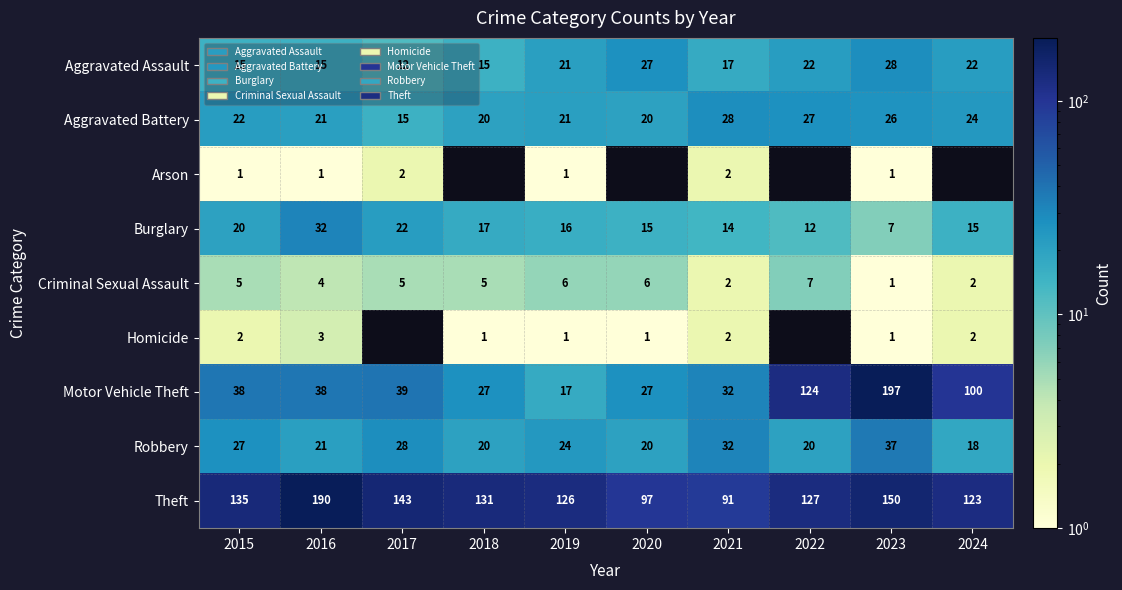

Count the number of data series in this chart.

9